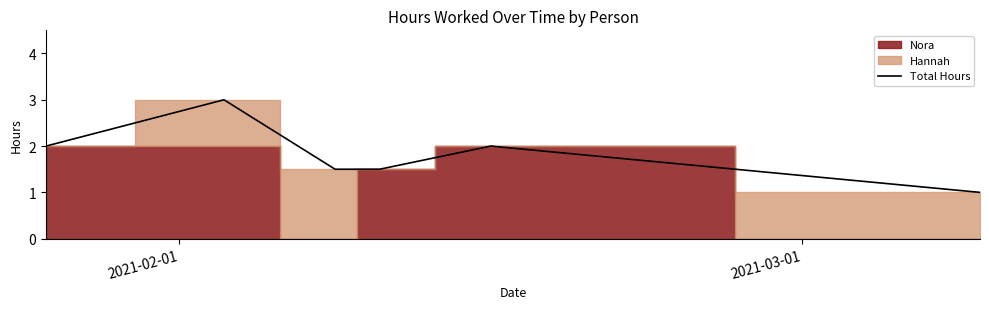

What is the highest value of the Total Hours series?

3.0